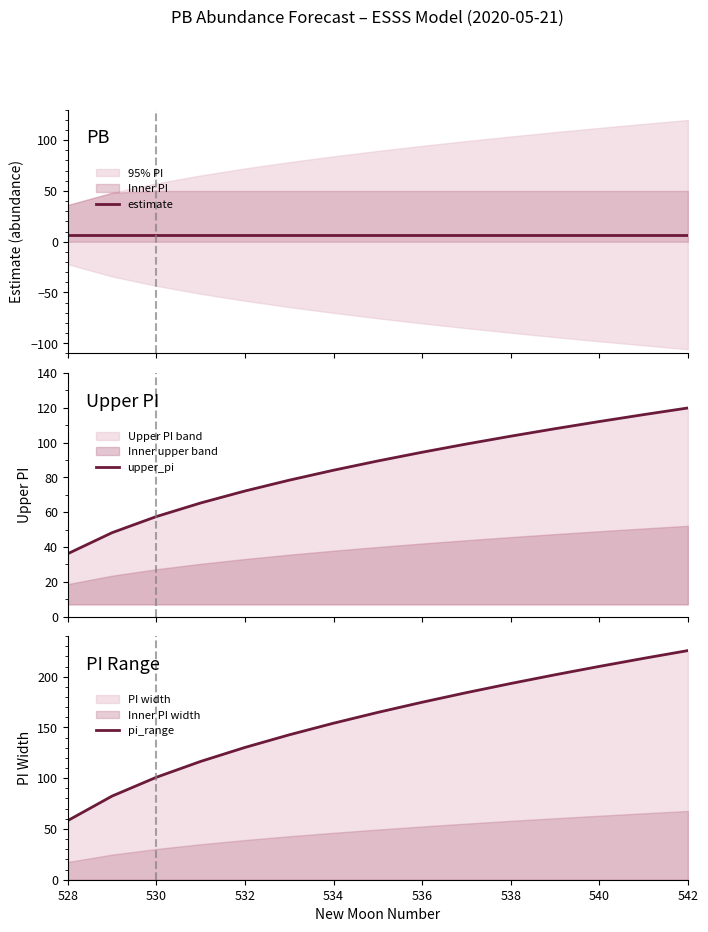

What is the highest value of the upper_pi series?

119.8